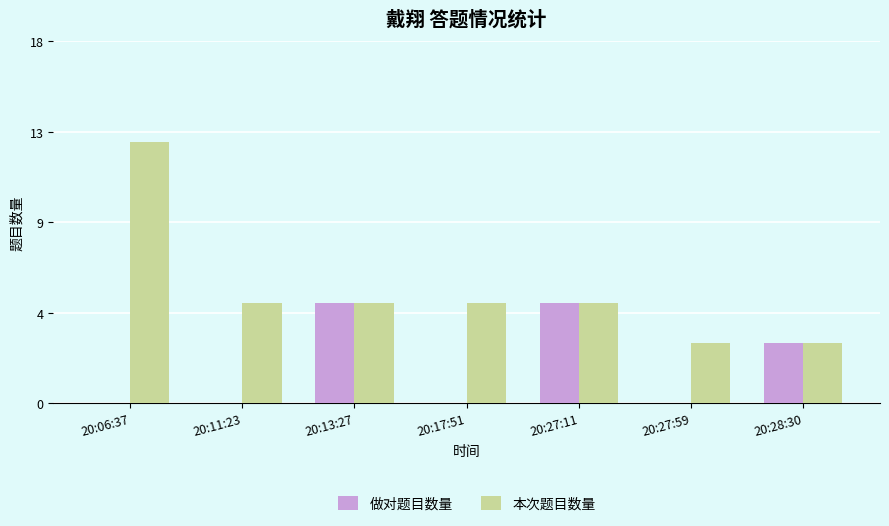

Reading left to right, what are all the values shown in this chart?

做对题目数量: 20:06:37=0	20:11:23=0	20:13:27=5	20:17:51=0	20:27:11=5	20:27:59=0	20:28:30=3
本次题目数量: 20:06:37=13	20:11:23=5	20:13:27=5	20:17:51=5	20:27:11=5	20:27:59=3	20:28:30=3